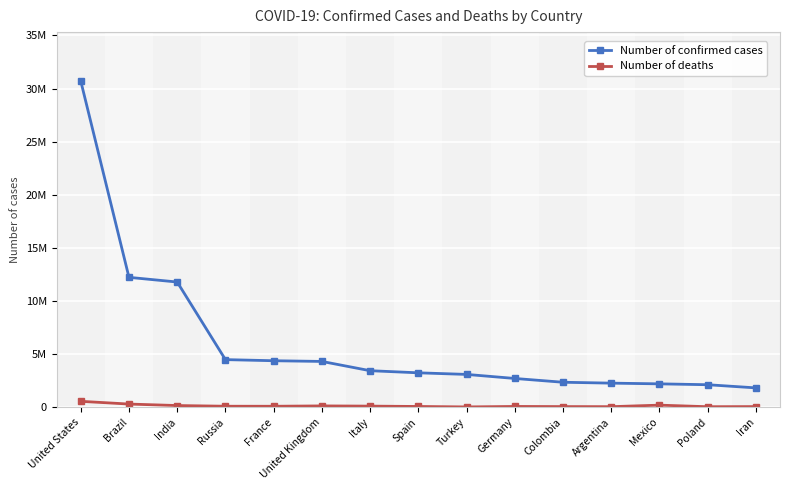

What is the sum of all Number of confirmed cases values?

91145656